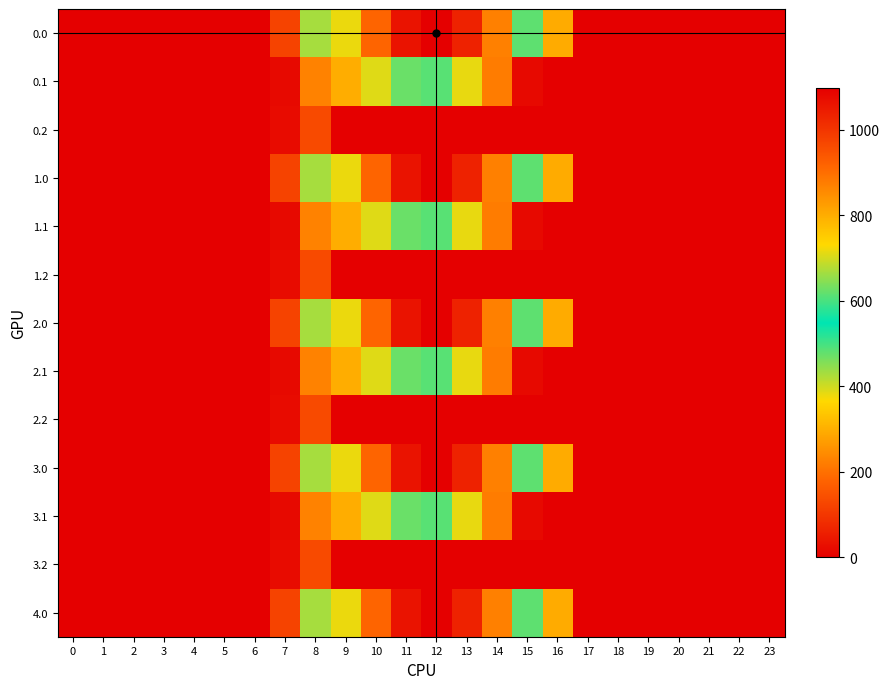

At which category is the sum across all series the highest?

12